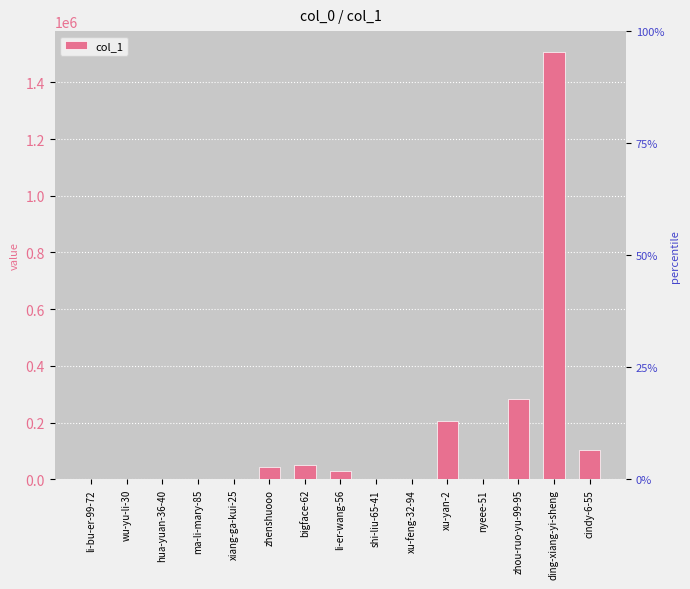

The value at ma-li-mary-85 is 2113. True or false?

True